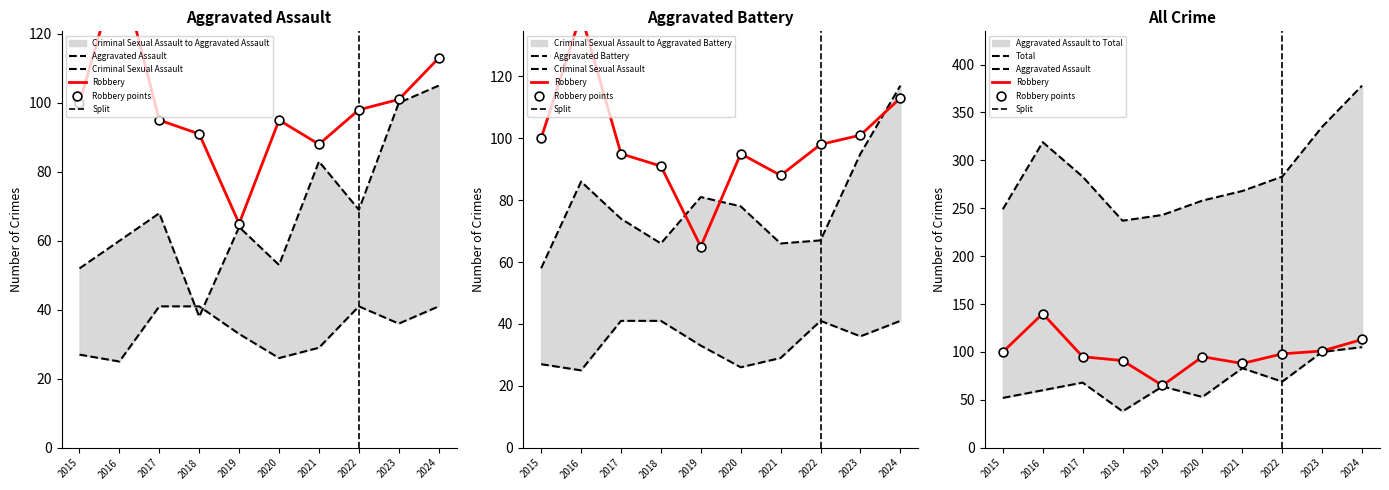

At which category is the sum across all series the highest?

2024